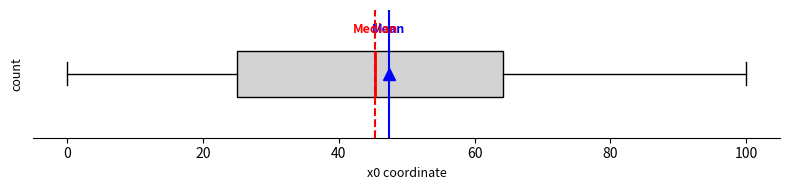

Transcribe this box plot: give where the median line is, the range the box spans, and where the two whiskers end, as read against the x-axis. The values are not printed on the chart, so give them approximately, as read against the axis.

median 46, box 26 to 64, whiskers 0 to 100